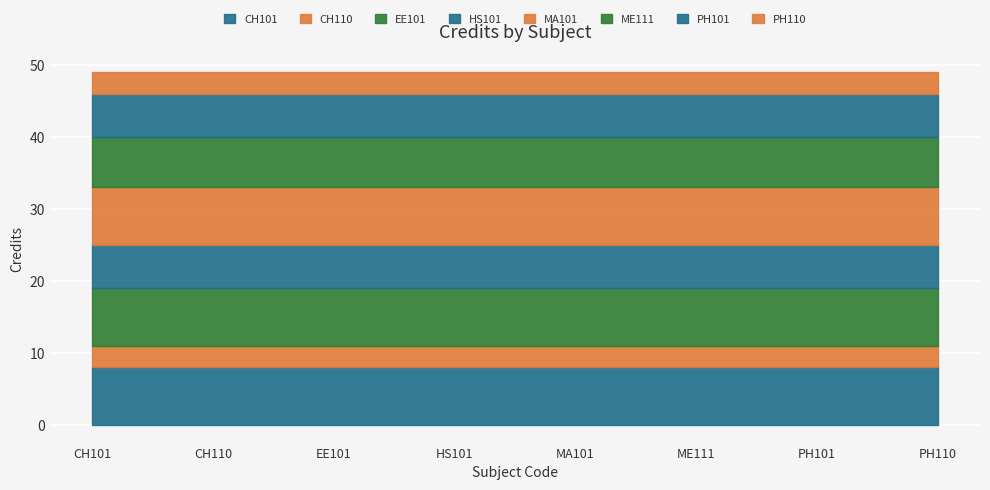

List the labels in order of value, largest first.

CH101, EE101, MA101, ME111, HS101, PH101, CH110, PH110